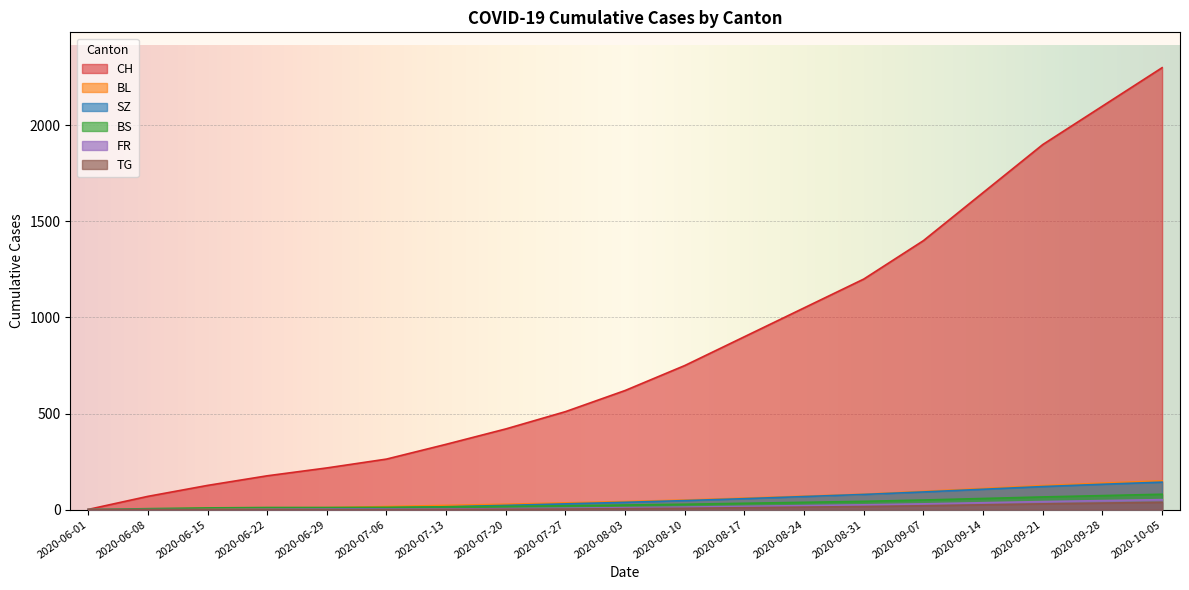

Reading left to right, what are all the values shown in this chart?

CH: 1	69	126	176	217	263	340	420	510	620	750	900	1050	1200	1400	1650	1900	2100	2300
BL: 0	2	7	9	10	16	22	28	35	42	50	60	70	80	95	110	125	138	150
BS: 0	5	9	11	11	12	14	17	20	24	28	33	38	43	50	58	66	73	80
SZ: 0	0	0	1	2	9	15	22	30	38	47	57	68	79	92	106	120	132	143
FR: 0	0	0	1	2	2	3	5	7	10	13	17	21	25	30	36	42	47	52
TG: 0	0	0	0	0	0	1	2	3	5	7	10	13	16	20	25	30	34	38